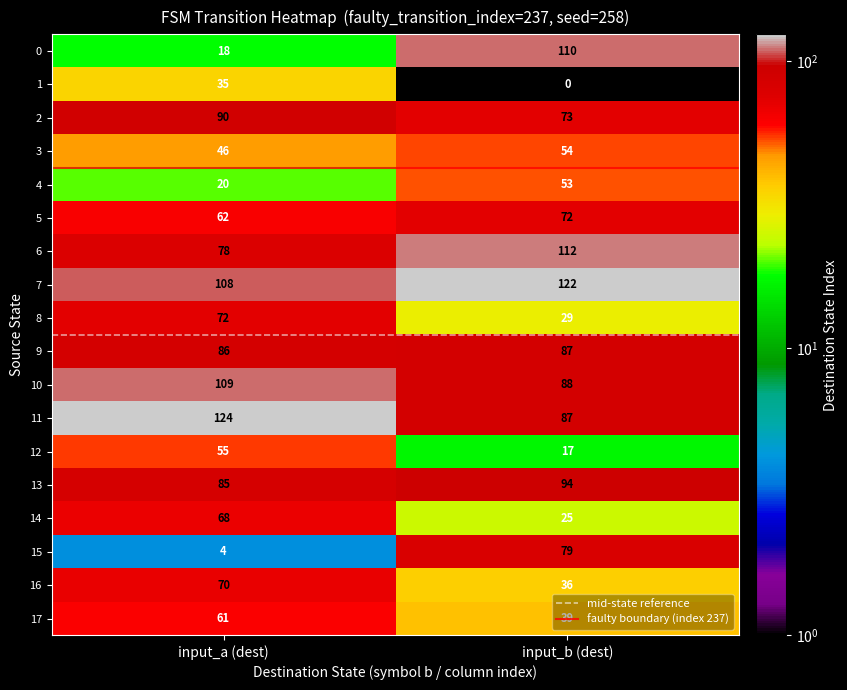

Rank the categories by 17 value from highest to lowest.

input_a (dest), input_b (dest)